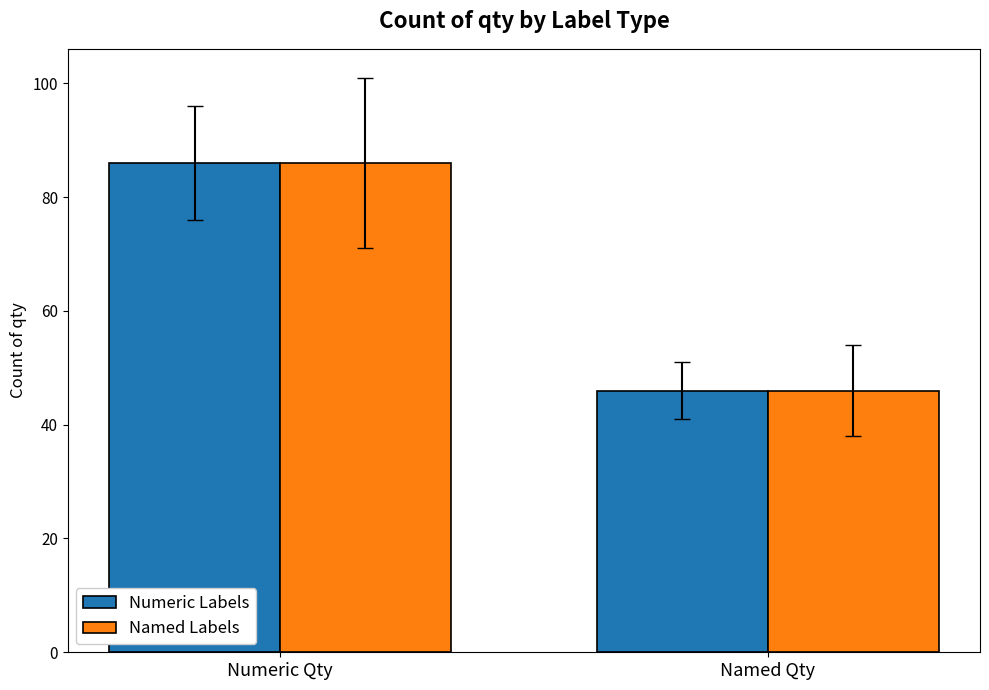

What are all the series names shown in the legend?

Numeric Labels, Named Labels